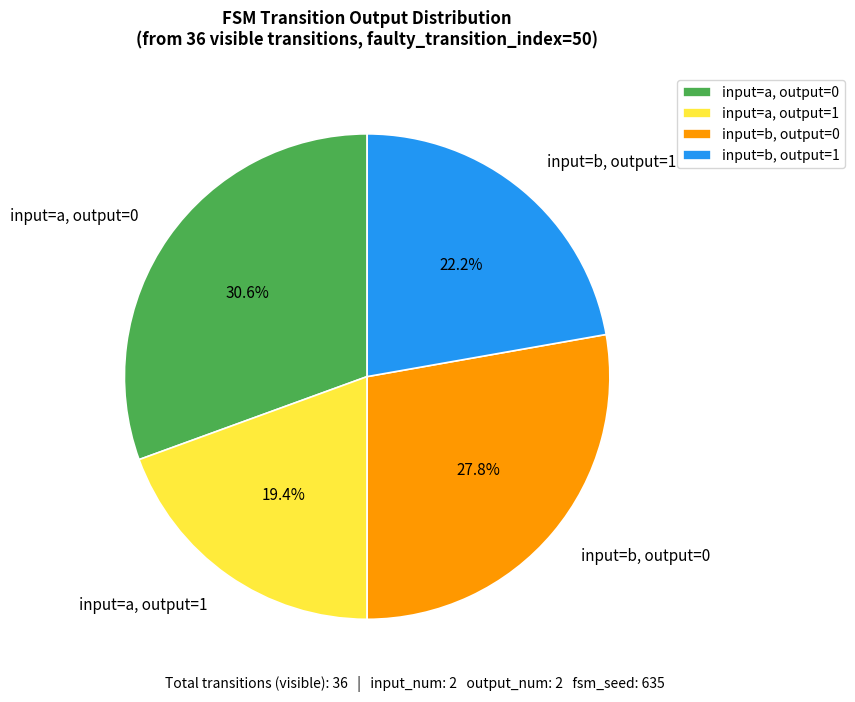

Do input=b, output=1 and input=a, output=1 together represent more than half of the pie?

No